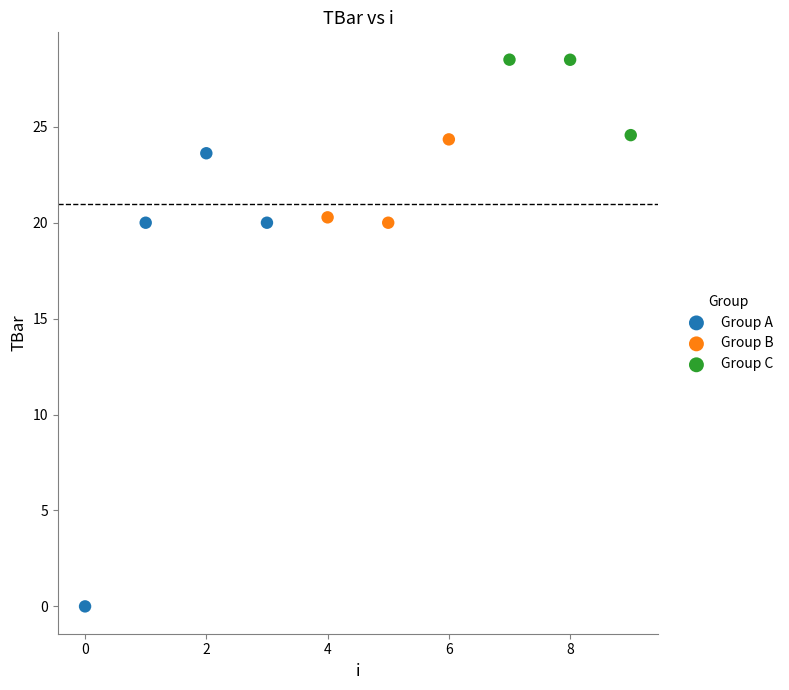

Which series reaches the minimum Y coordinate?

Group A